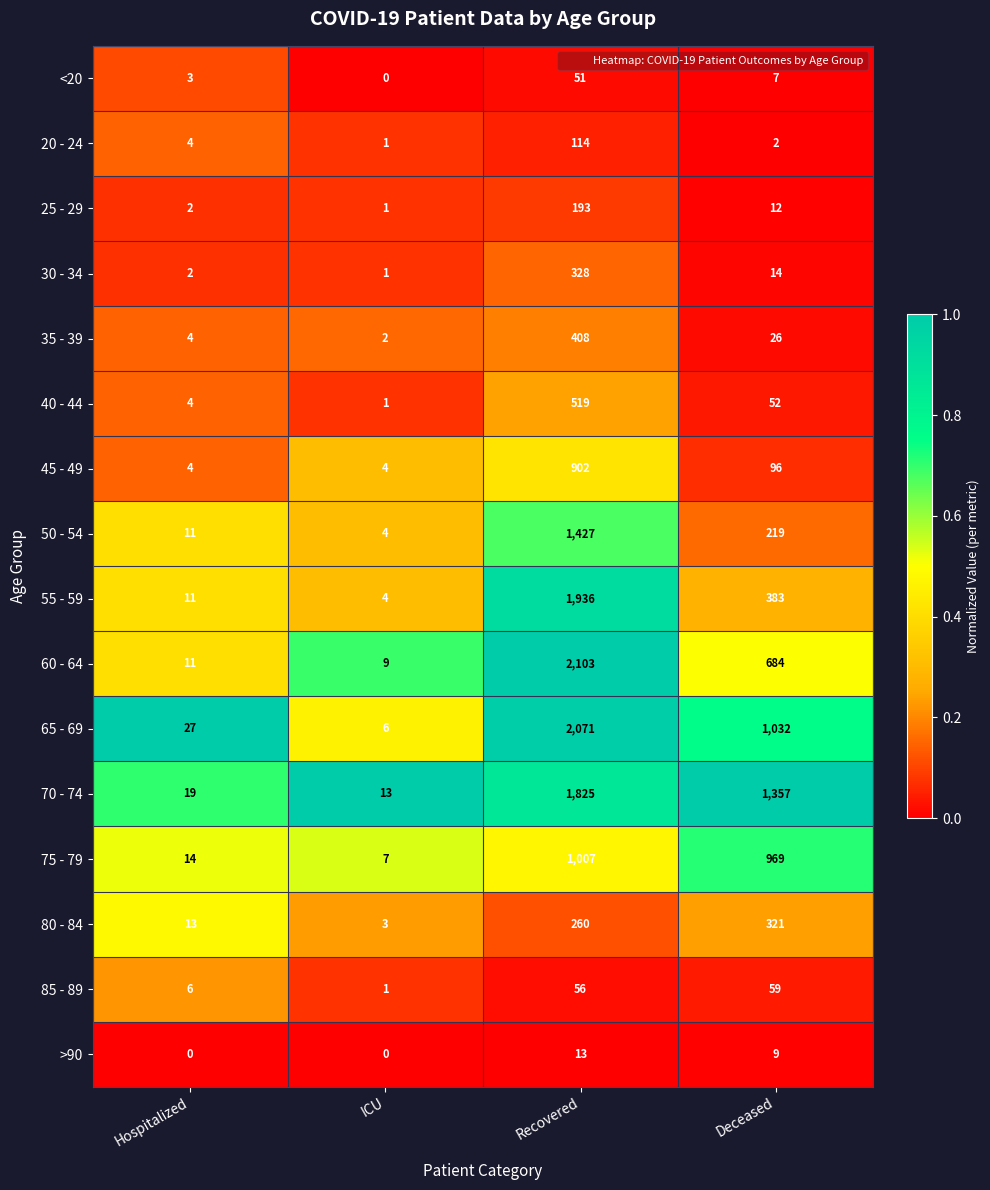

What is the total value across all series at Deceased?

5242